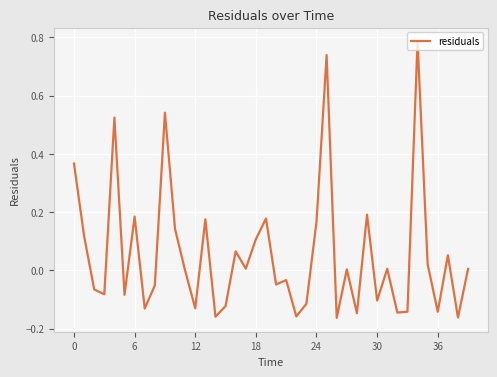

What is the difference between the maximum and minimum values?

0.9